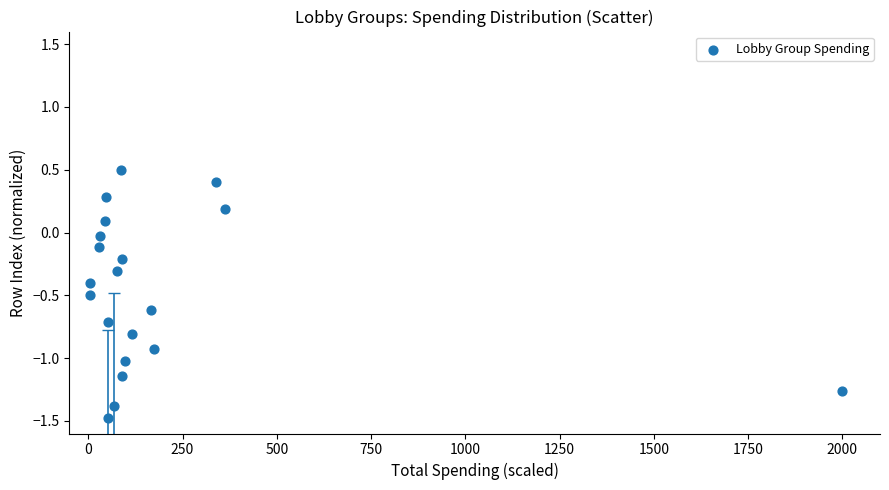

What is the range of Y values (max minus min)?

2.0